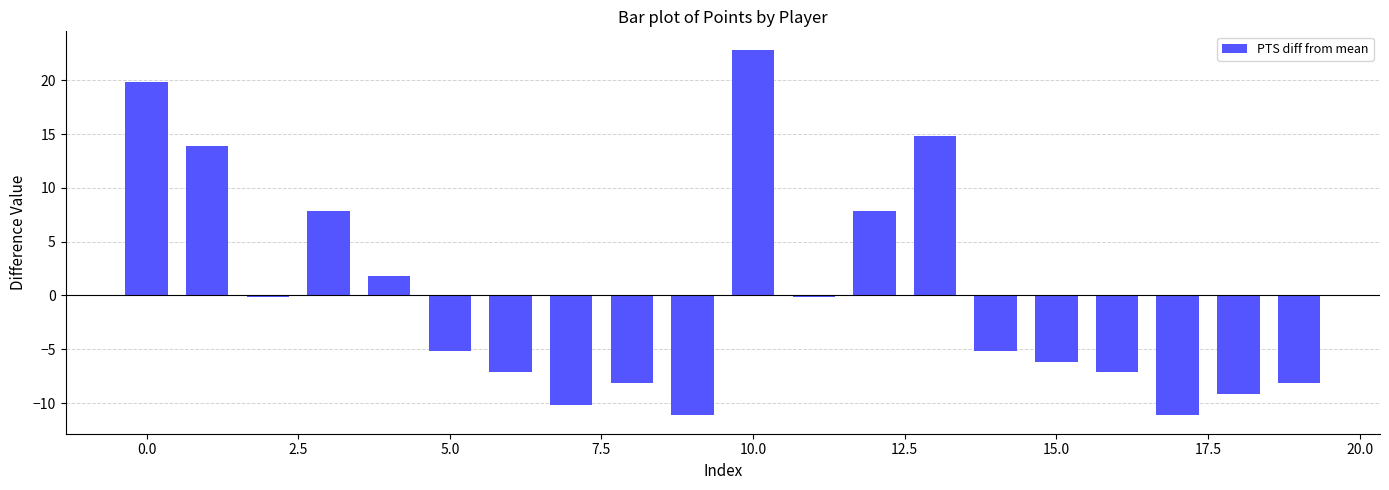

How many positive values are there?

7